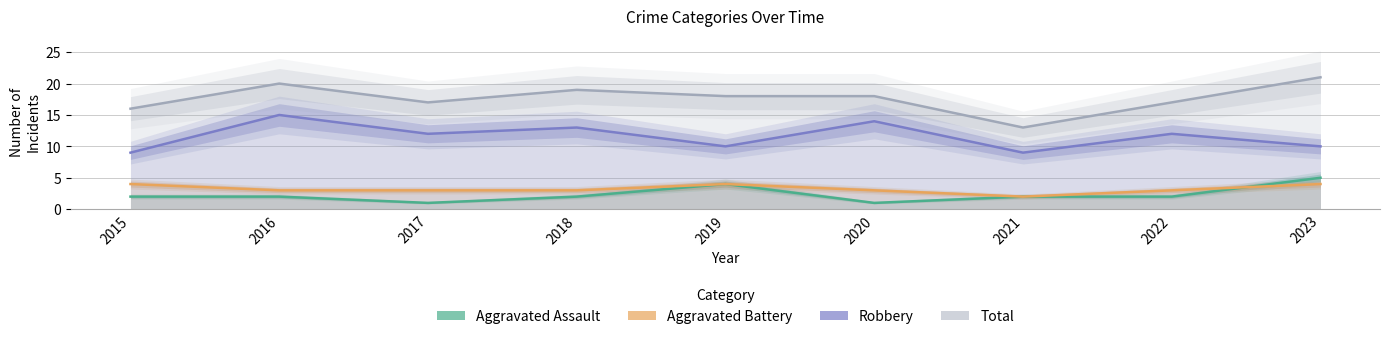

How many data points in Total are above 18?

3